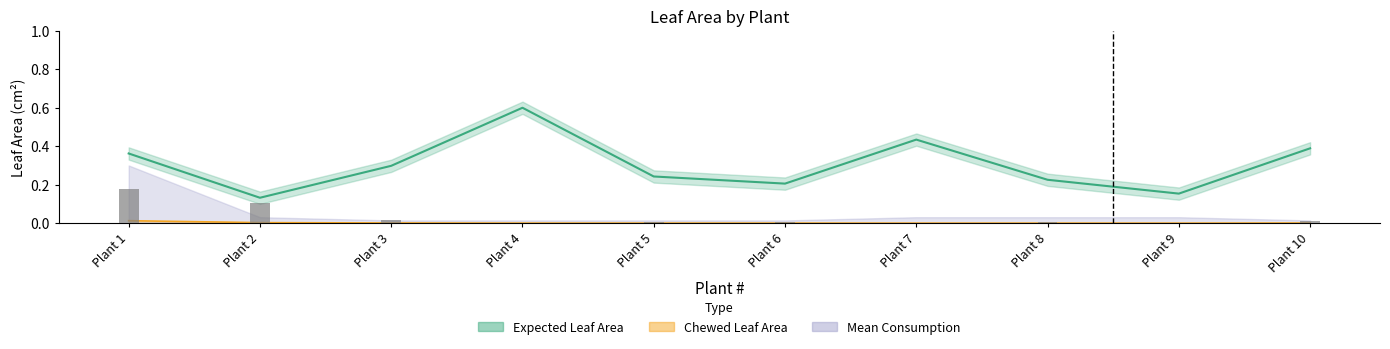

Reading right to left, extract all data points from this chart.

Expected Leaf Area: 0.4	0.2	0.2	0.4	0.2	0.2	0.6	0.3	0.1	0.4
Chewed Leaf Area: 0.0	0.0	0.0	0.0	0.0	0.0	0.0	0.0	0.0	0.0